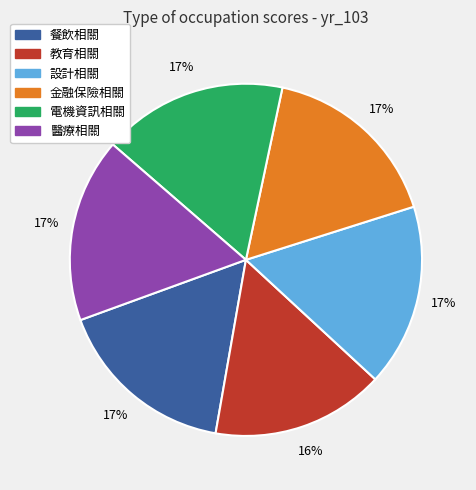

How many slices are in this pie chart?

6